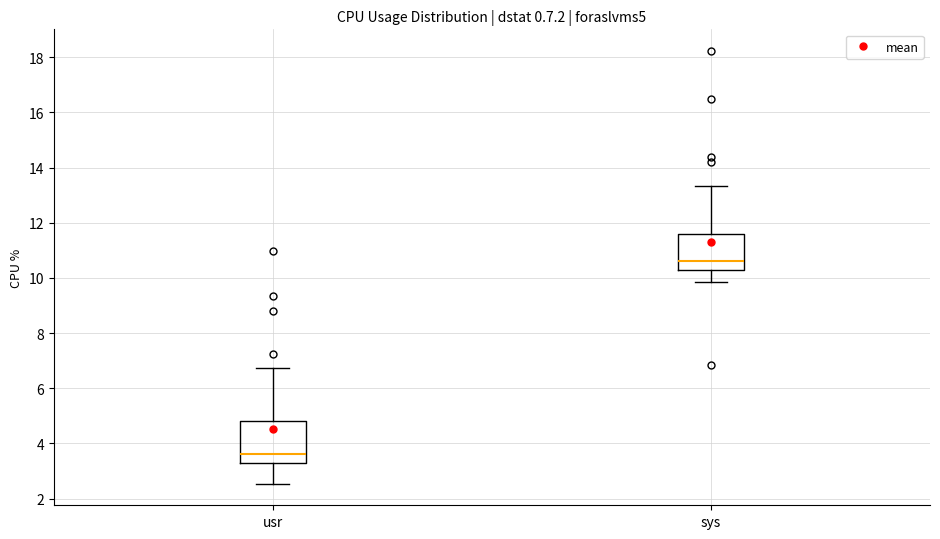

Which box has the lowest median line?

usr